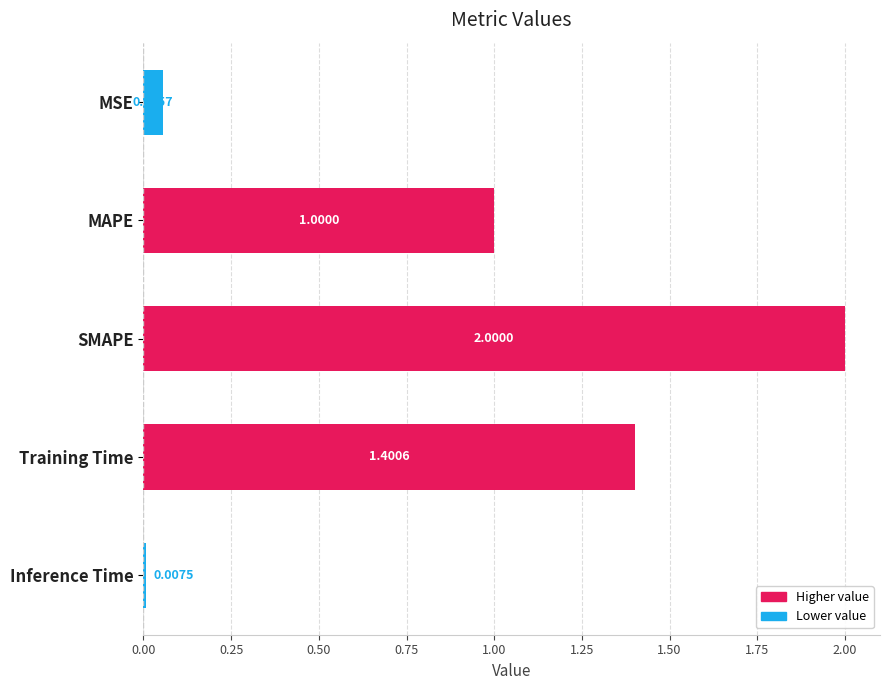

What is the difference between the maximum and minimum values?

2.0